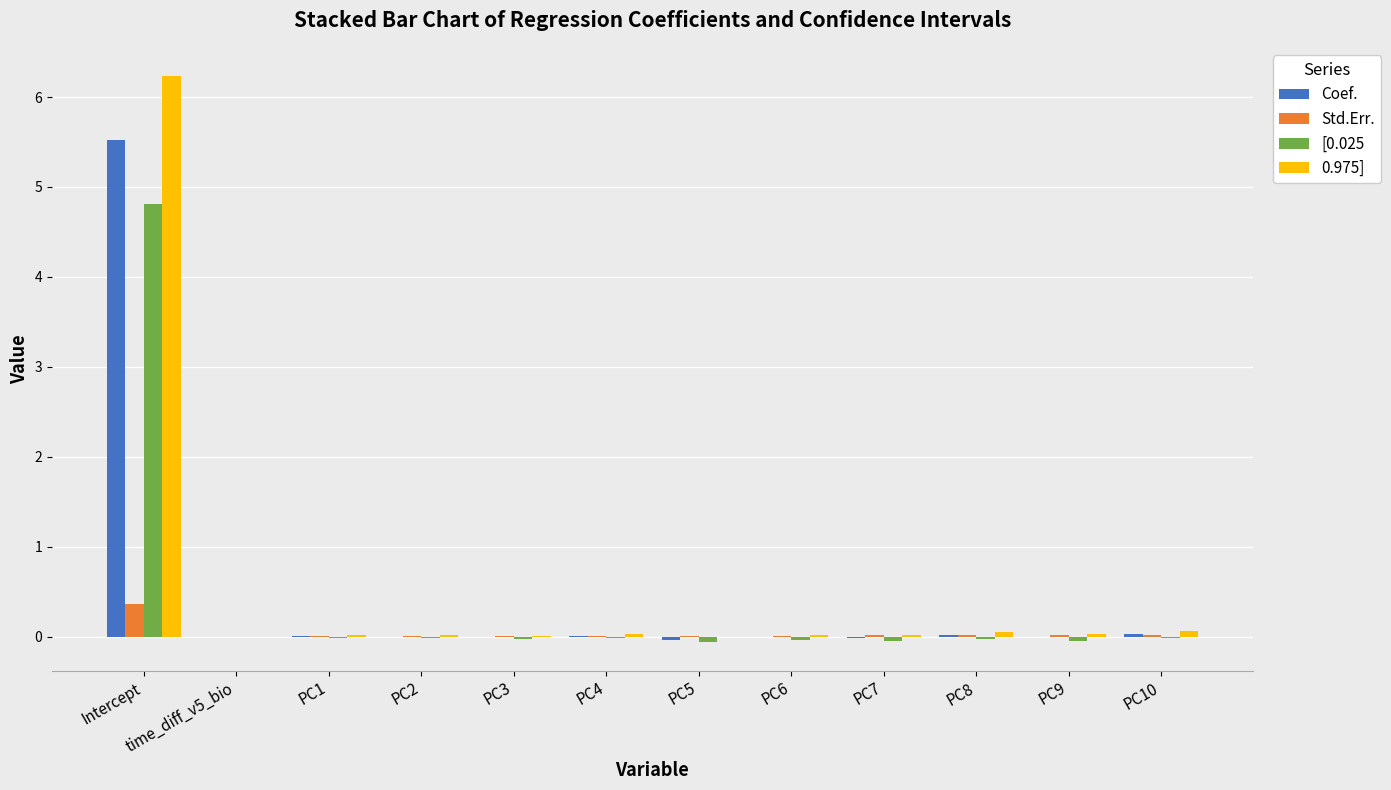

How many series are shown in this chart?

4